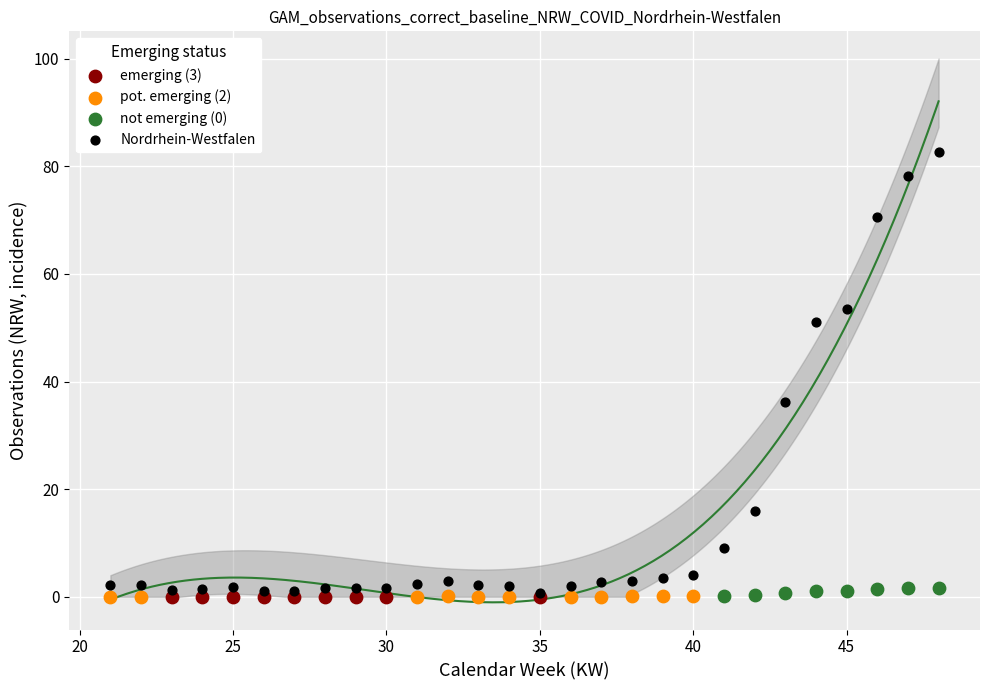

Which series has the largest Y range (max minus min)?

Nordrhein-Westfalen